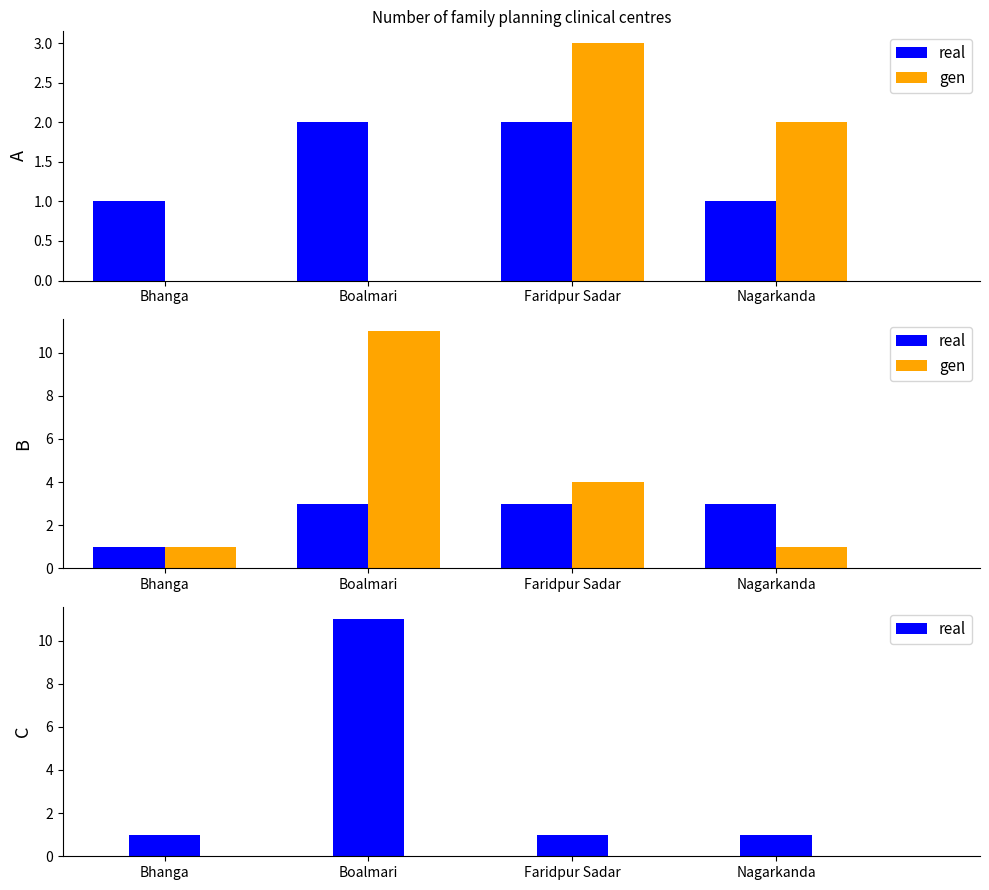

What is the sum of the gen values at Boalmari and Nagarkanda?

12